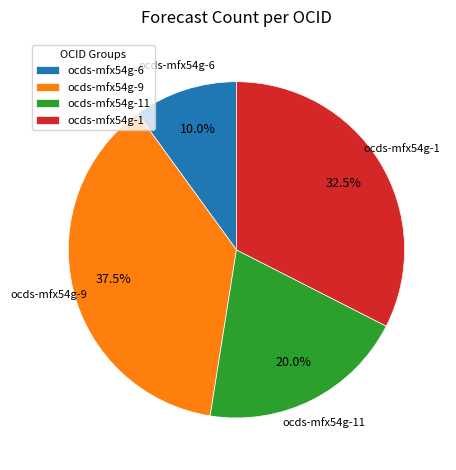

To the nearest percent, what is the average slice percentage?

25%